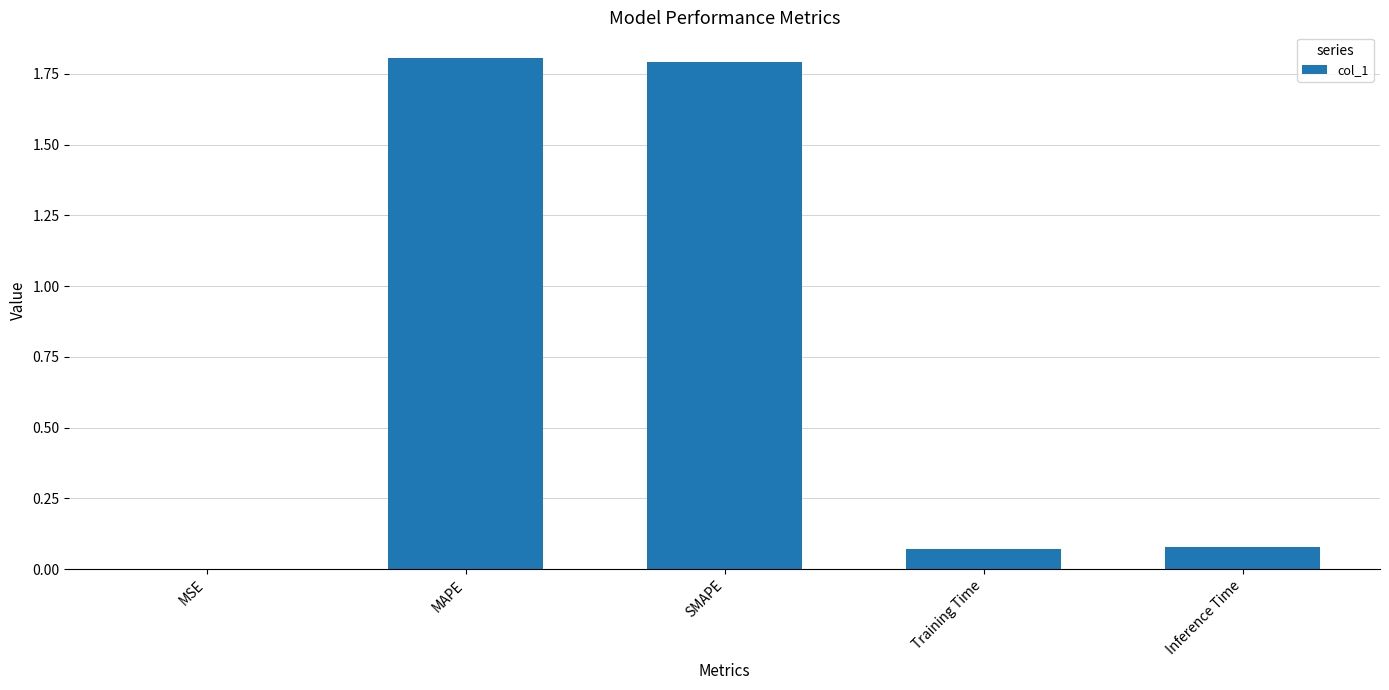

True or false: the data shows 1.8 at MAPE.

True